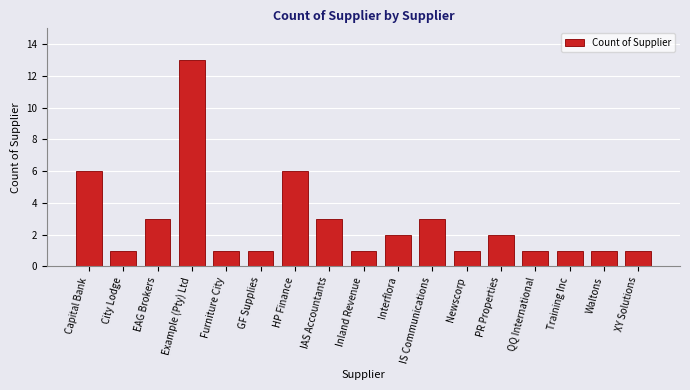

Reading left to right, list all the values displayed in this chart.

Capital Bank=6	City Lodge=1	EAG Brokers=3	Example (Pty) Ltd=13	Furniture City=1	GF Supplies=1	HP Finance=6	IAS Accountants=3	Inland Revenue=1	Interflora=2	IS Communications=3	Newscorp=1	PR Properties=2	QQ International=1	Training Inc=1	Waltons=1	XY Solutions=1